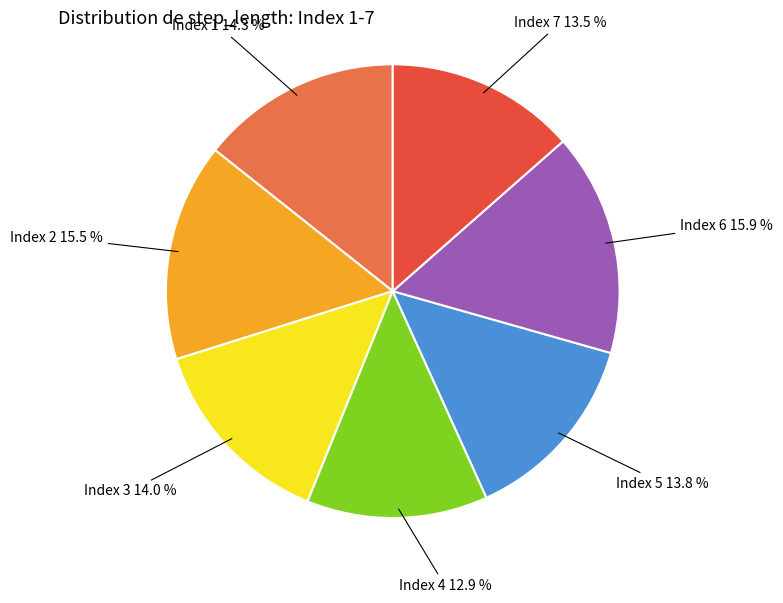

Between Index 2 and Index 5, which is larger?

Index 2